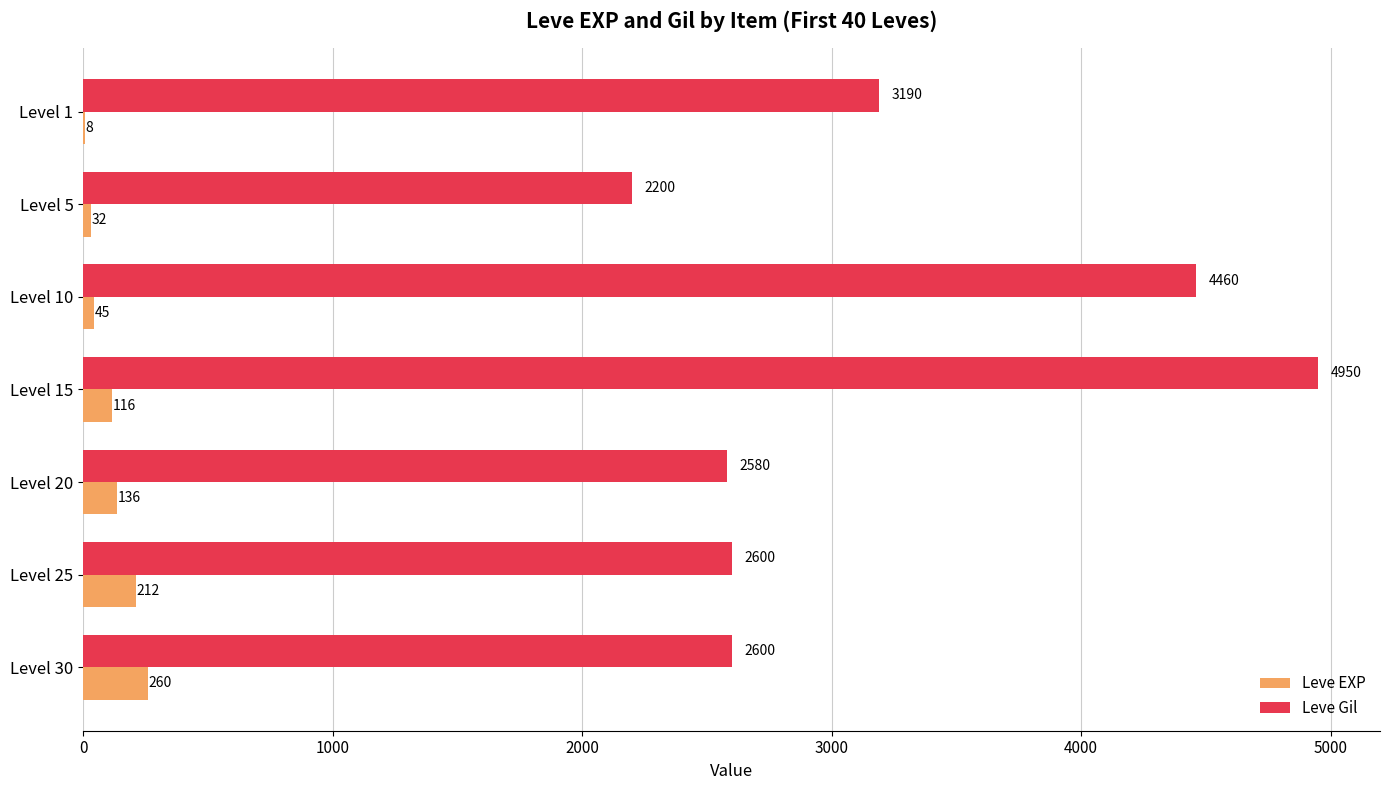

Which series changed the most between Level 1 and Level 10?

Leve Gil